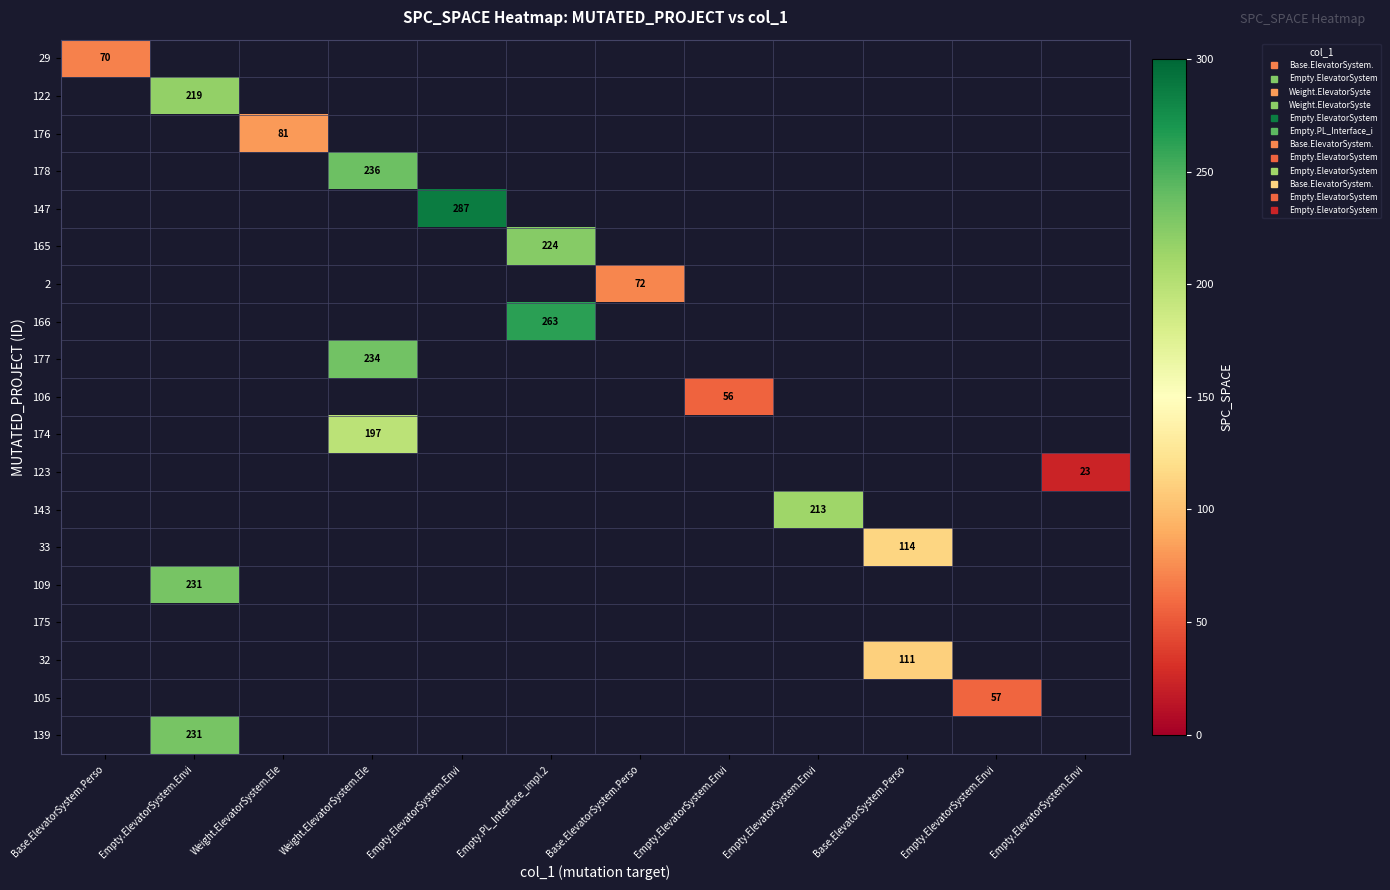

Count the number of categories in the chart.

12